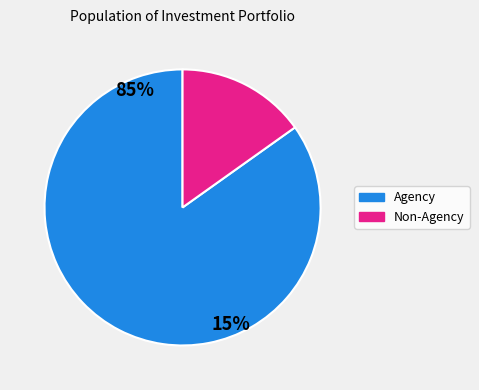

Is 17 the majority of the pie?

No